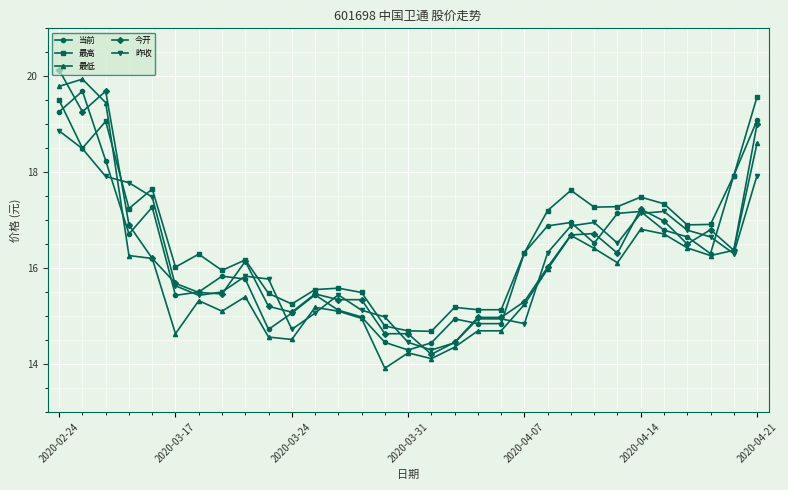

True or false: 当前 and 昨收 intersect in this chart.

True